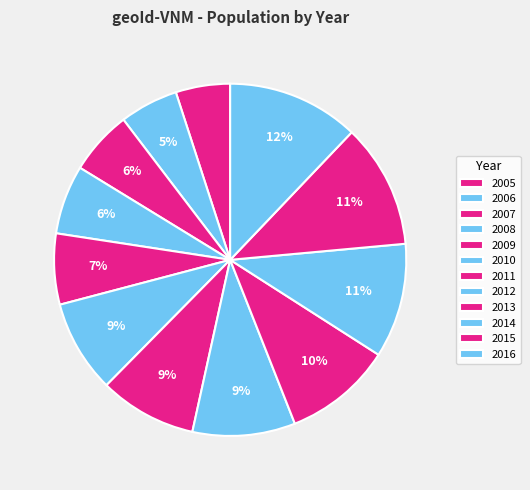

Rank the categories by value from highest to lowest.

2016, 2015, 2014, 2013, 2012, 2011, 2010, 2009, 2008, 2007, 2006, 2005